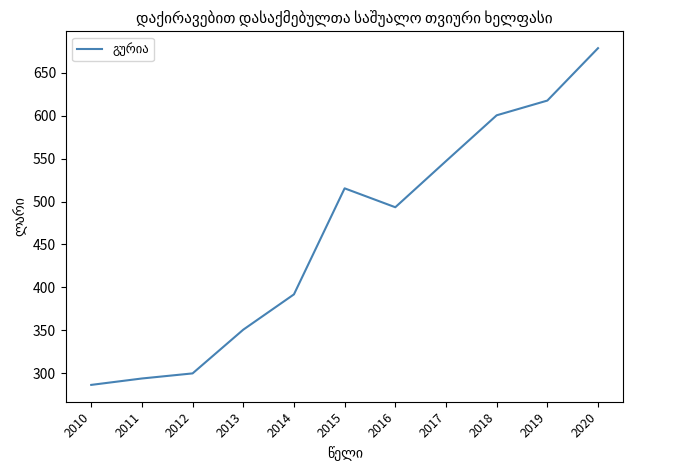

Does the chart display data point markers on the line(s)?

No